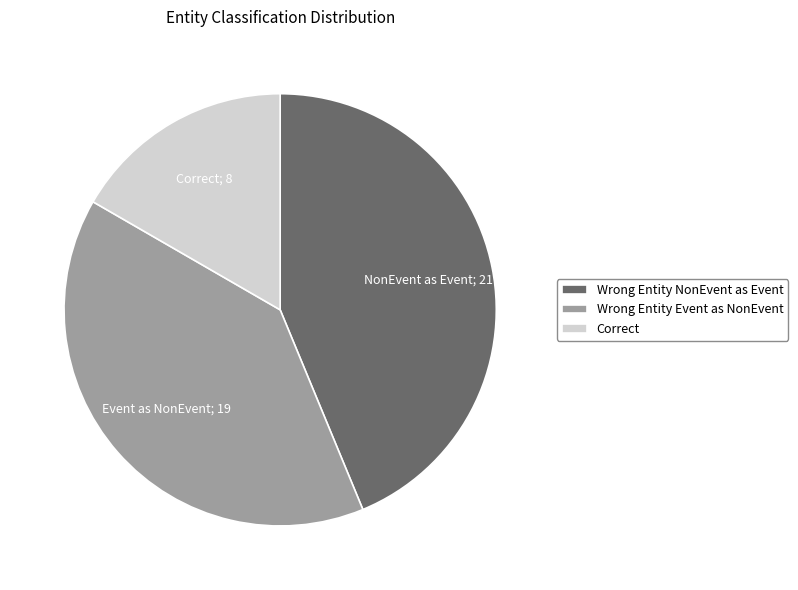

Combined, do Correct and Wrong Entity Event as NonEvent account for over 50%?

Yes